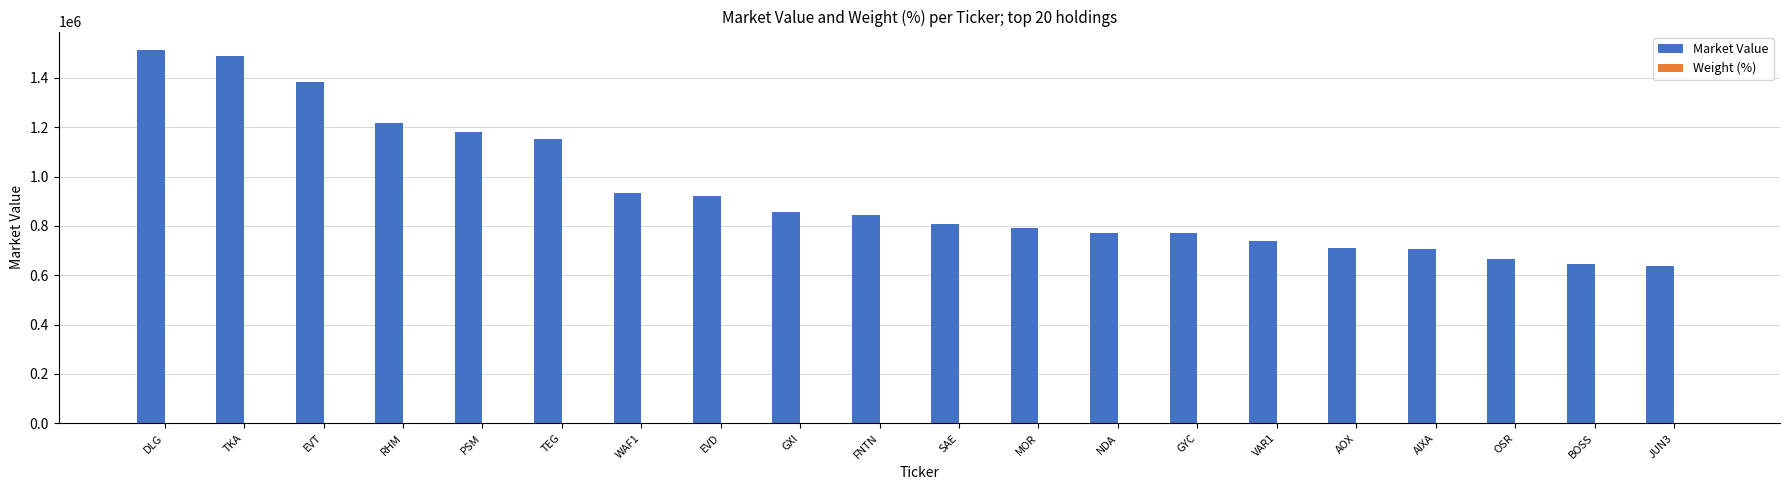

Is it true that Market Value equals 1216824.8 at RHM?

True